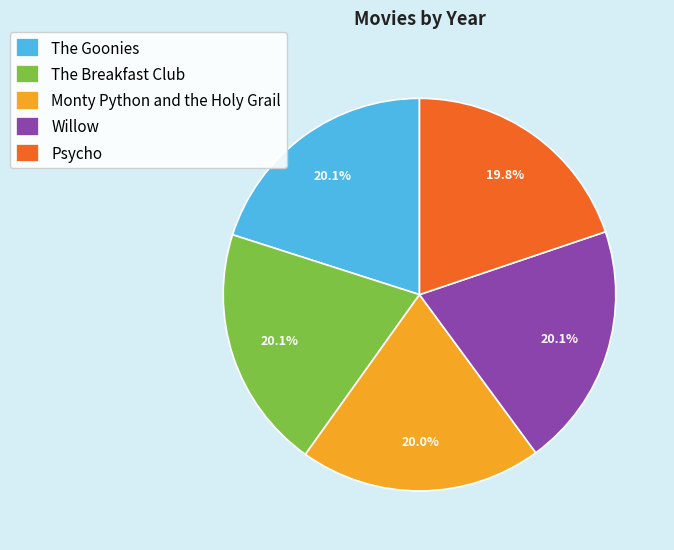

Is there a majority slice in this chart?

No